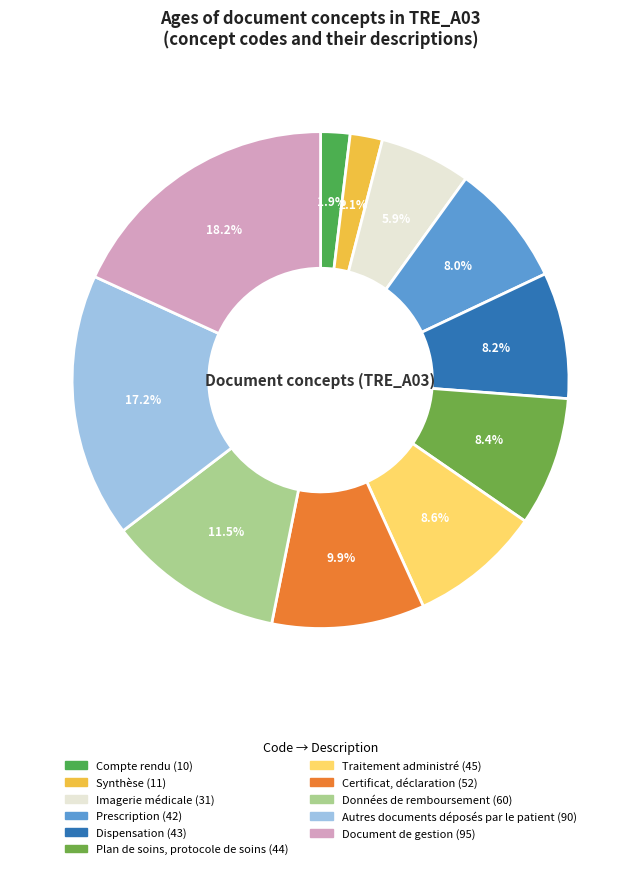

Which slice is the largest?

Document de gestion